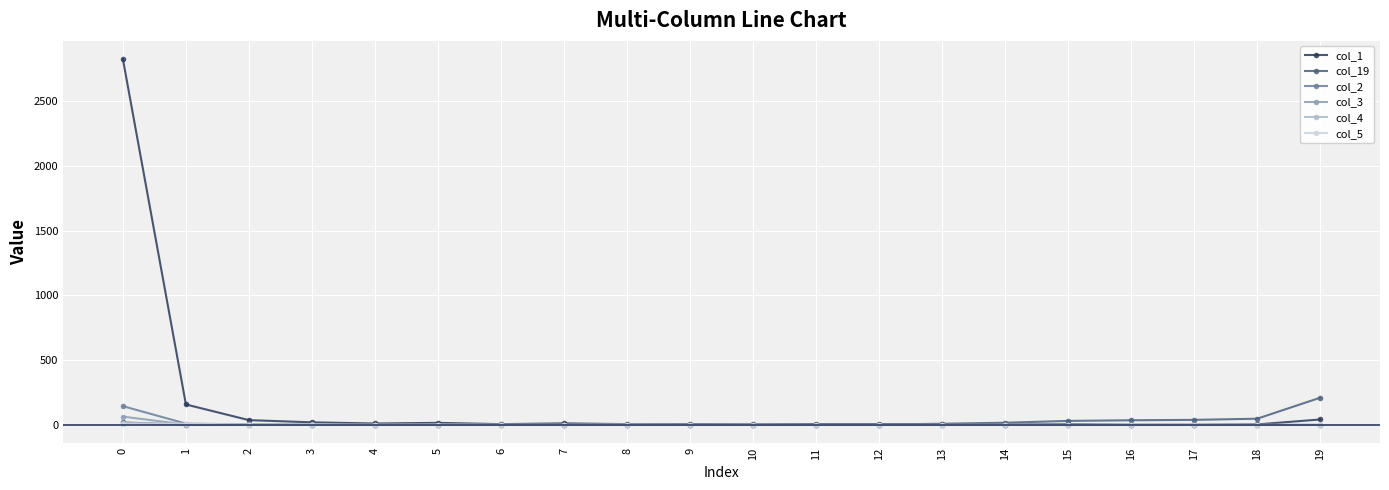

Which series has the widest spread of values?

col_1